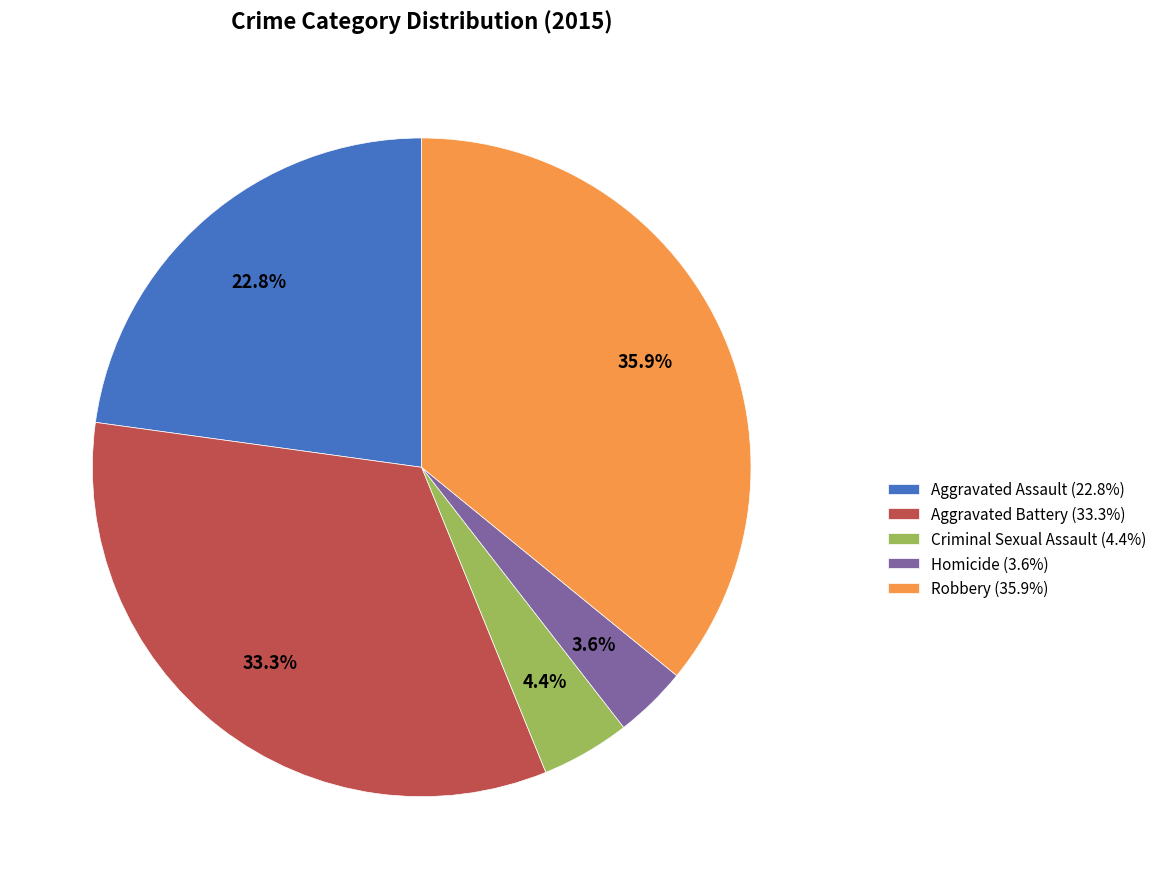

Is it true that Aggravated Assault is 10% of the pie?

False